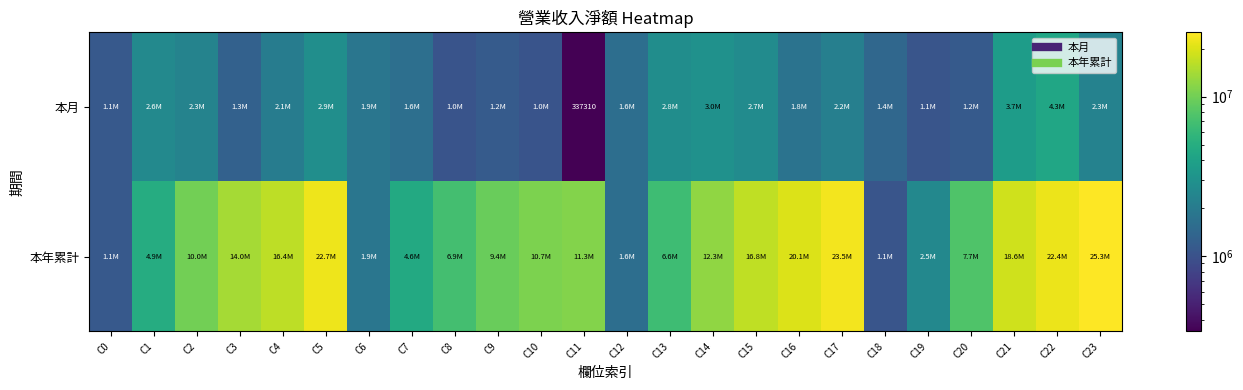

What is the sum of the 本月 values at C4 and C6?

3919810